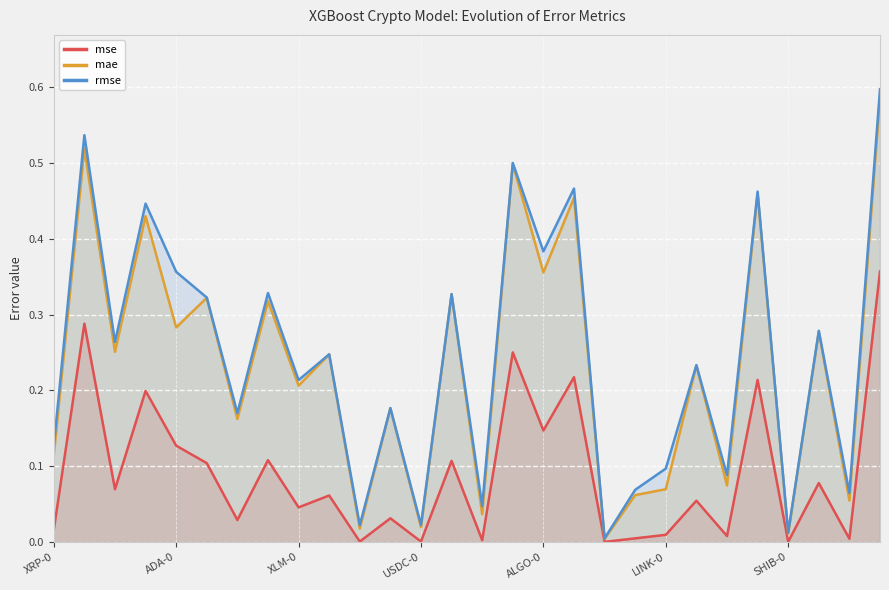

Which series has the widest spread of values?

rmse